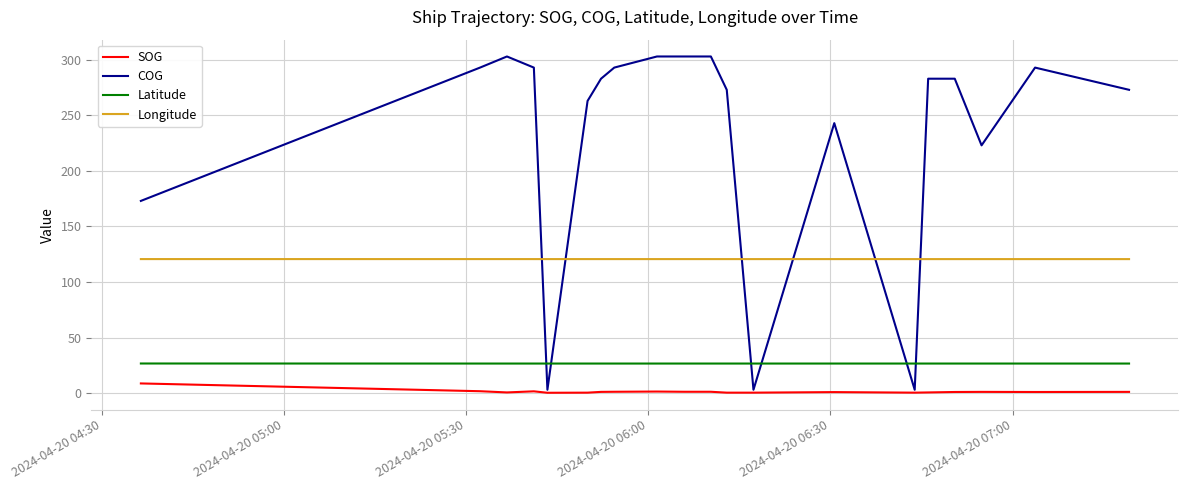

Does the chart display data point markers on the line(s)?

No